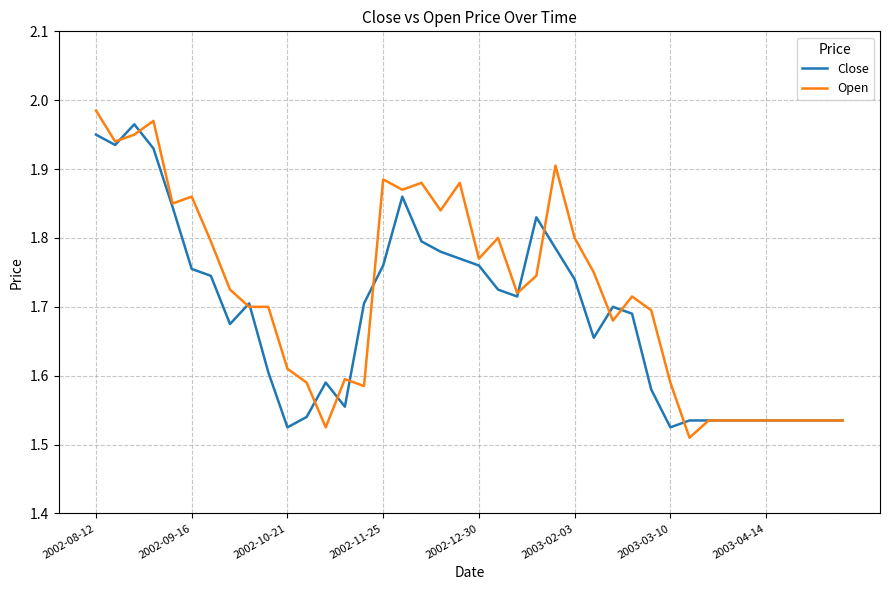

Which series has the largest range (max minus min)?

Open